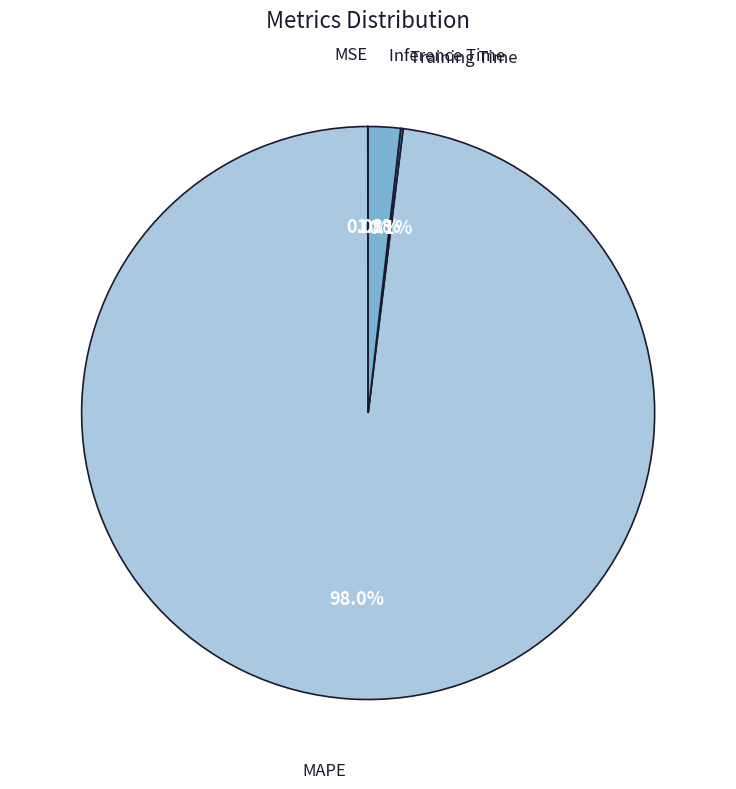

Is there a majority slice in this chart?

Yes